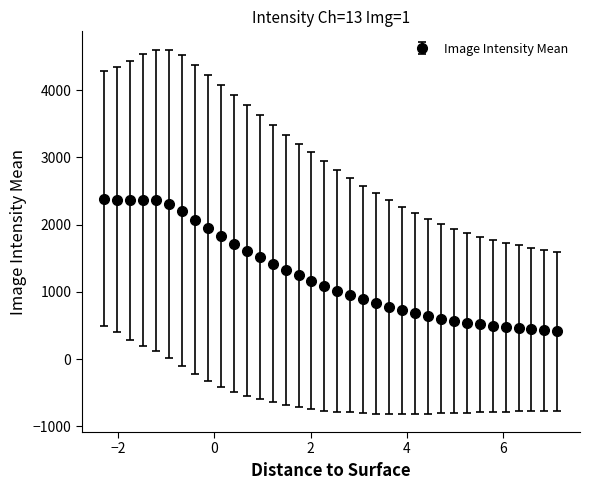

What is the maximum value shown in the chart?

2384.1